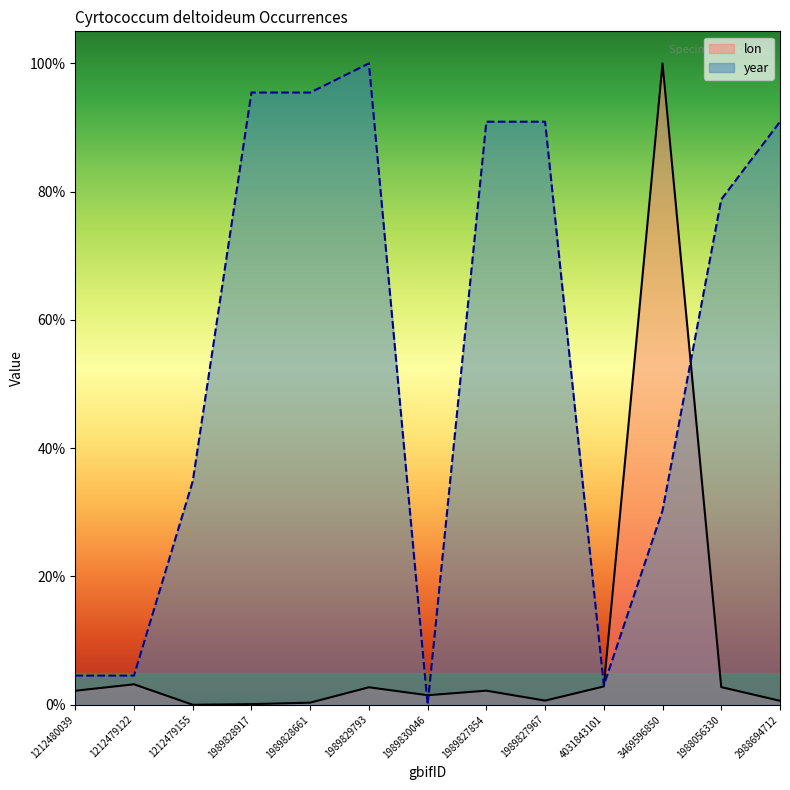

The value of lon at 1989829793 is 0.8. True or false?

False